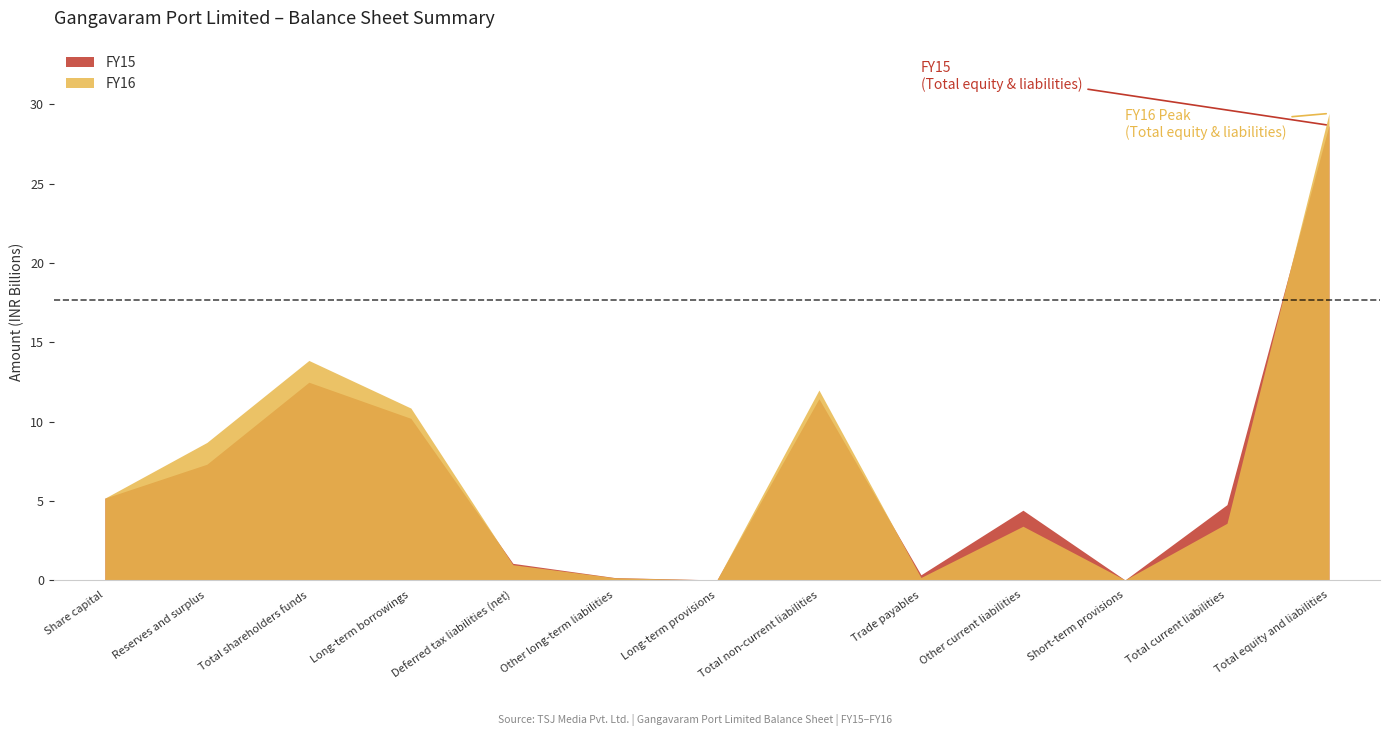

What is the average value of the FY16 series?

6.8